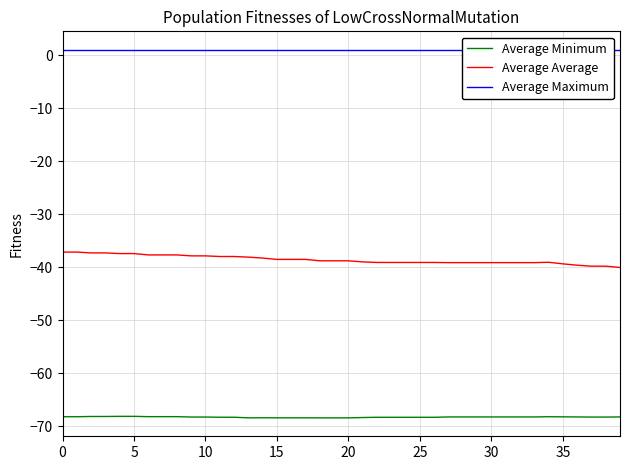

True or false: Average Average and Average Minimum cross at least once.

False